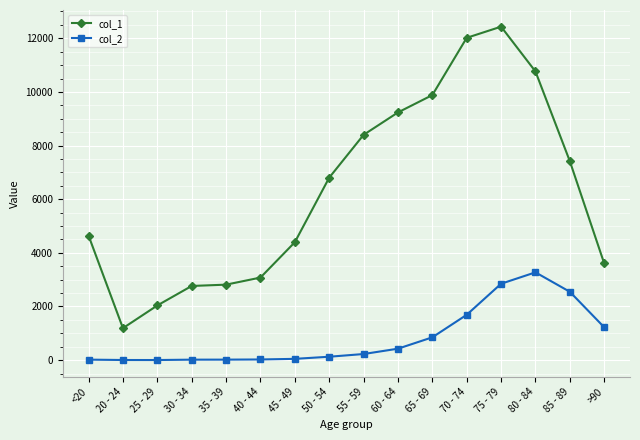

At how many categories does at least one series exceed 1291?

15